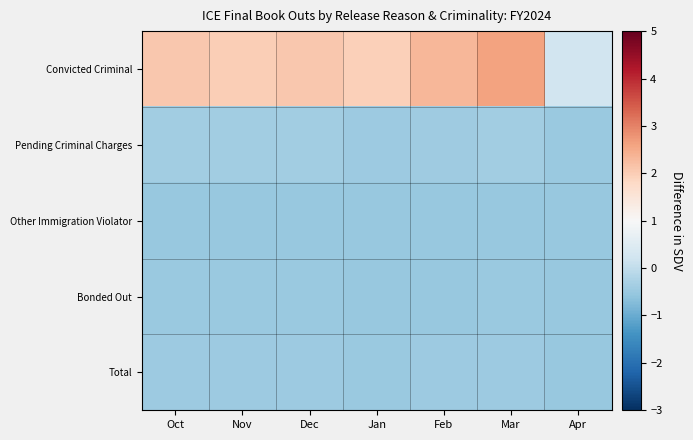

Reading left to right, what are all the values shown in this chart?

Convicted Criminal: Oct=2.1	Nov=2.0	Dec=2.1	Jan=1.9	Feb=2.3	Mar=2.6	Apr=0.2
Pending Criminal Charges: Oct=-0.4	Nov=-0.4	Dec=-0.4	Jan=-0.4	Feb=-0.4	Mar=-0.4	Apr=-0.5
Other Immigration Violator: Oct=-0.5	Nov=-0.5	Dec=-0.5	Jan=-0.5	Feb=-0.5	Mar=-0.5	Apr=-0.5
Bonded Out: Oct=-0.5	Nov=-0.5	Dec=-0.5	Jan=-0.5	Feb=-0.5	Mar=-0.5	Apr=-0.5
Total: Oct=-0.5	Nov=-0.5	Dec=-0.5	Jan=-0.5	Feb=-0.5	Mar=-0.4	Apr=-0.5